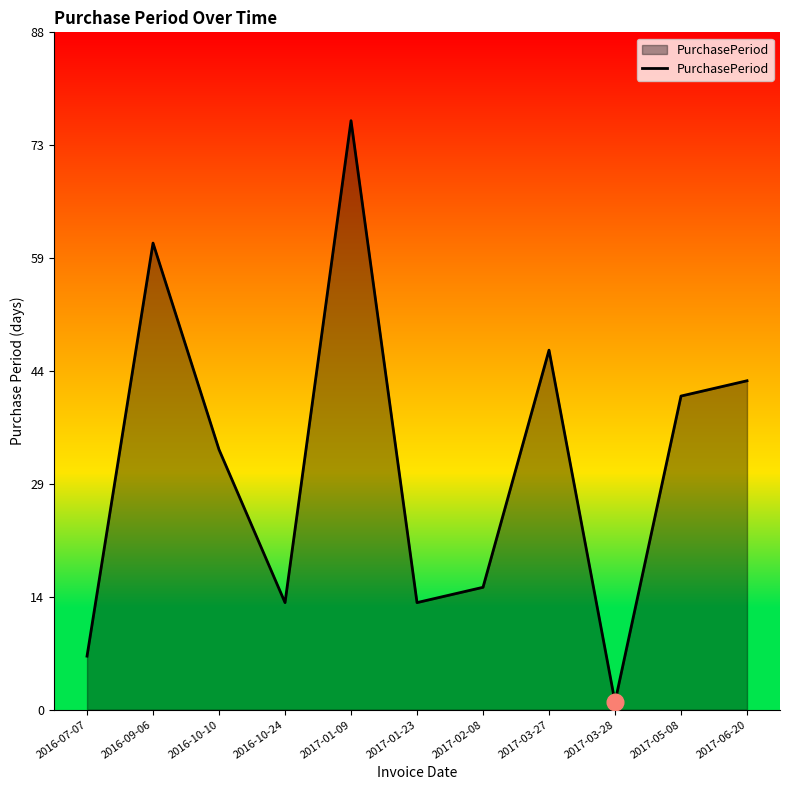

At which category does the chart reach its minimum across all series?

2017-03-28